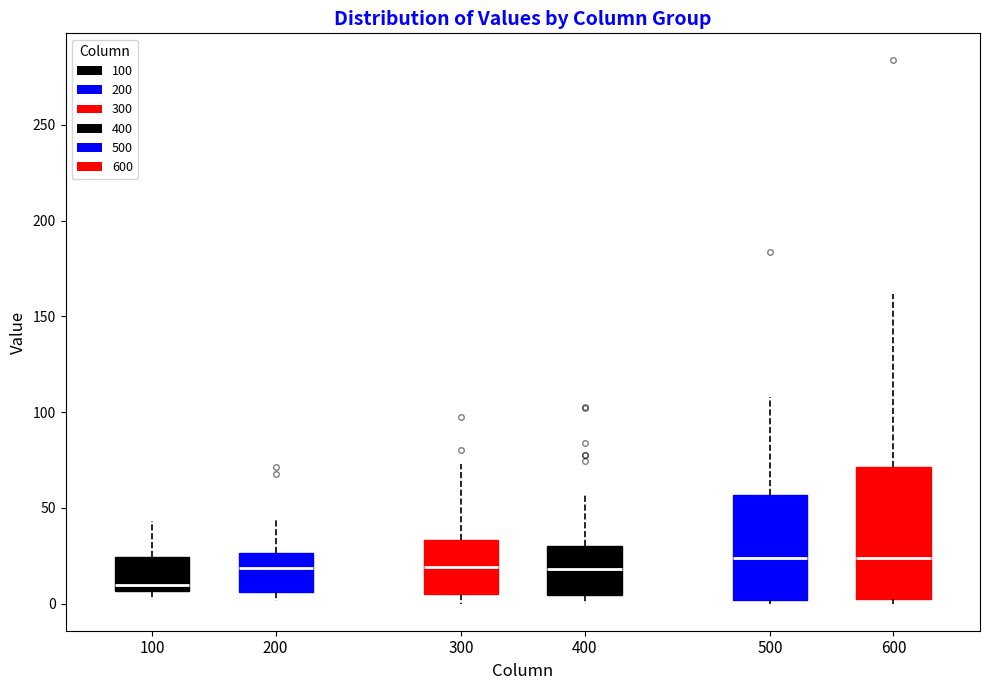

Reading left to right, read every box against the y-axis: the position of its median line, the range the box covers, and the ends of its whiskers. The values are not printed on the chart, so give them approximately, as read against the axis.

100: median 10, box 5 to 25, whiskers 0 to 45
200: median 20, box 5 to 25, whiskers 0 to 45
300: median 20, box 5 to 35, whiskers 0 to 75
400: median 20, box 5 to 30, whiskers 0 to 55
500: median 25, box 0 to 55, whiskers 0 (just below the box's lower edge) to 110
600: median 25, box 0 to 70, whiskers 0 (just below the box's lower edge) to 160